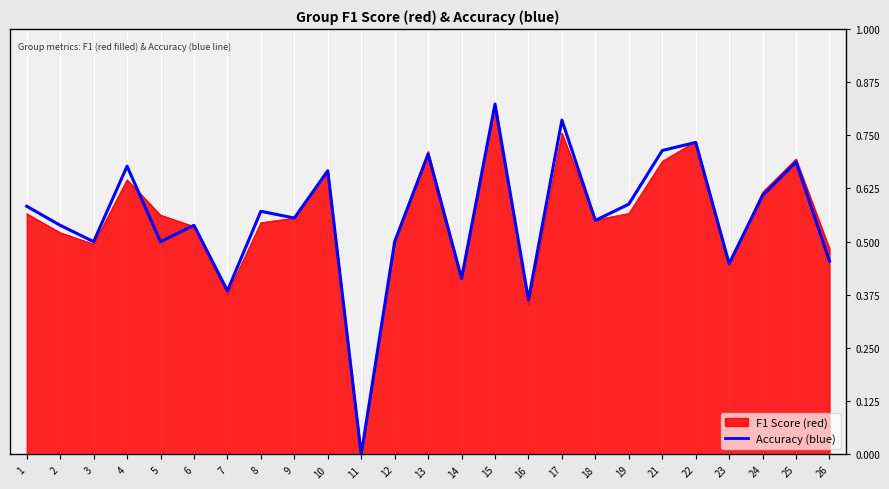

Reading right to left, list all the values displayed in this chart.

0.5	0.7	0.6	0.4	0.7	0.7	0.6	0.6	0.8	0.4	0.8	0.4	0.7	0.5	0.0	0.7	0.6	0.6	0.4	0.5	0.5	0.7	0.5	0.5	0.6